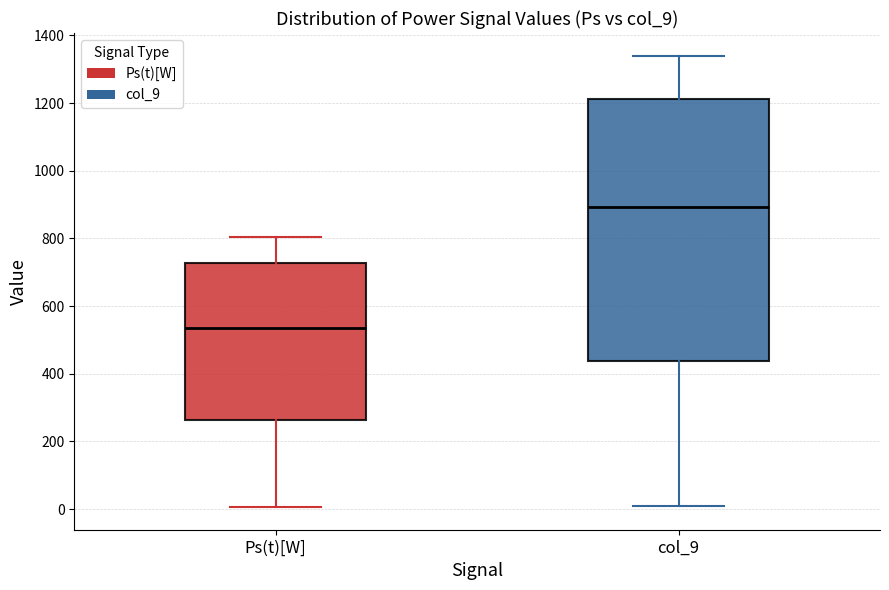

Reading left to right, transcribe this box plot: for each box, give where its median line is, the range the box spans, and where its two whiskers end, as read against the y-axis. The values are not printed on the chart, so give them approximately, as read against the axis.

Ps(t)[W]: median 540, box 260 to 720, whiskers 0 to 800
col_9: median 900, box 440 to 1220, whiskers 0 to 1340